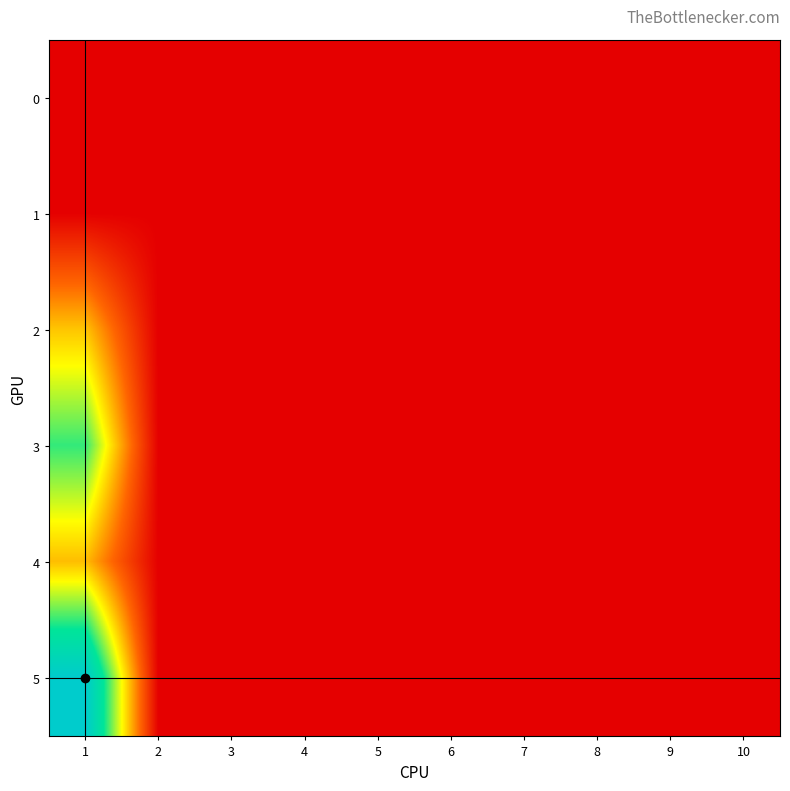

Reading left to right, transcribe all the data shown in this chart.

0: 1=0	2=0	3=0	4=0	5=0	6=0	7=0	8=0	9=0	10=0
1: 1=0	2=0	3=0	4=0	5=0	6=0	7=0	8=0	9=0	10=0
2: 1=65	2=0	3=0	4=0	5=0	6=0	7=0	8=0	9=0	10=0
3: 1=112	2=0	3=0	4=0	5=0	6=0	7=0	8=0	9=0	10=0
4: 1=63	2=0	3=0	4=0	5=0	6=0	7=0	8=0	9=0	10=0
5: 1=160	2=0	3=0	4=0	5=0	6=0	7=0	8=0	9=0	10=0